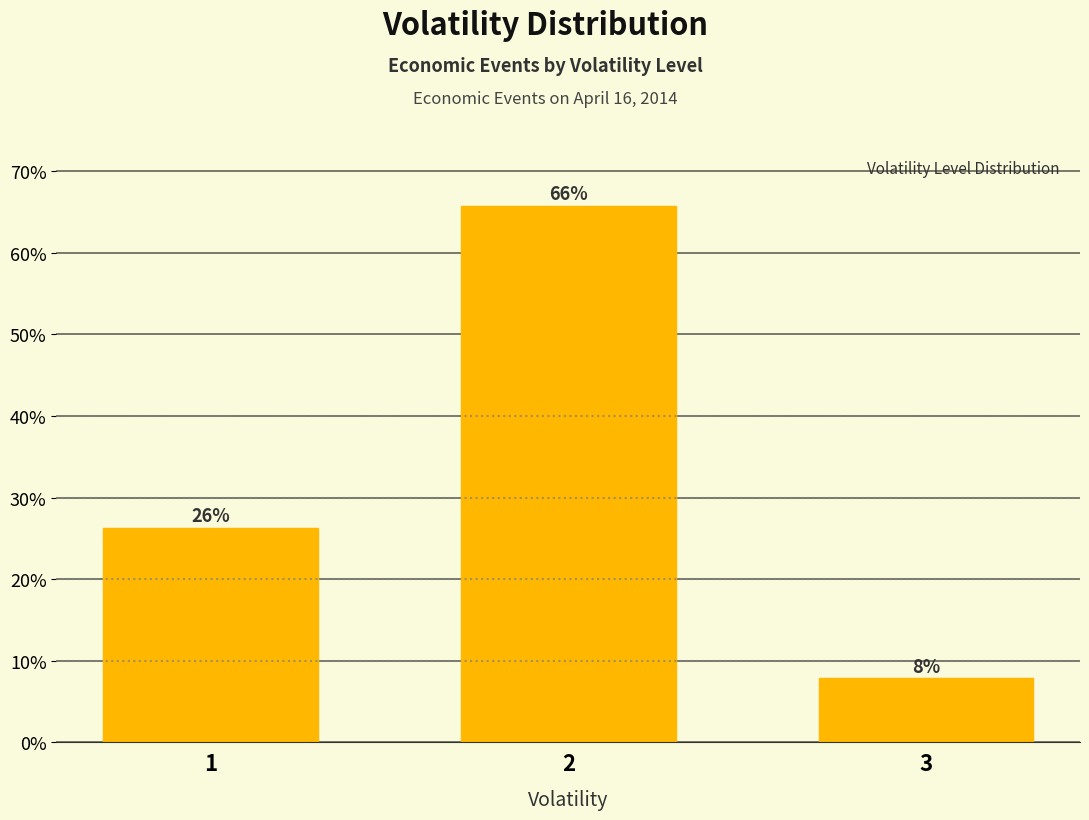

Does the chart contain any negative values?

No